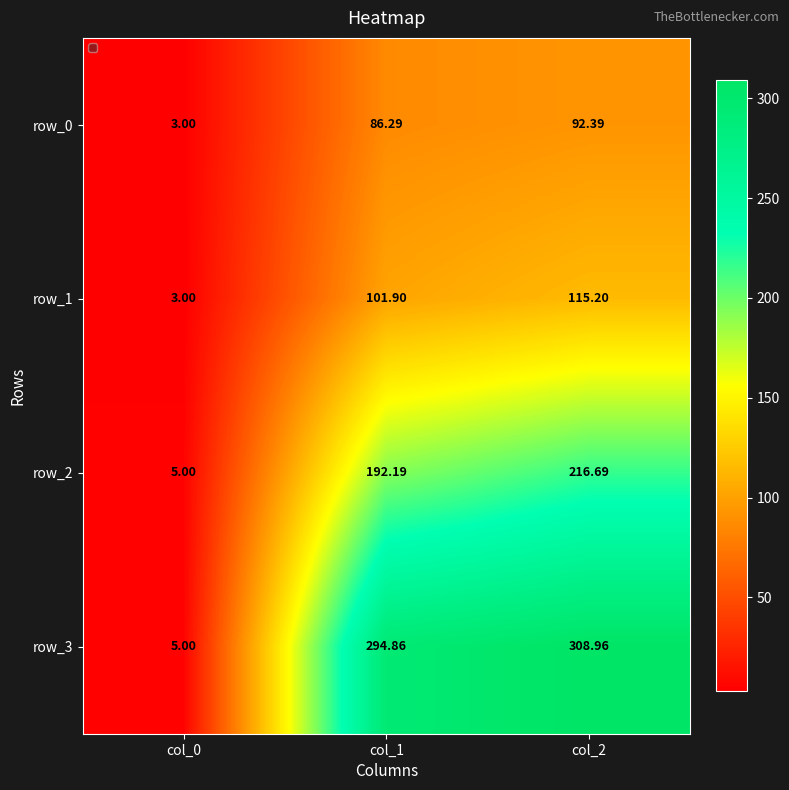

Is it true that row_3 equals 205.5 at col_1?

False